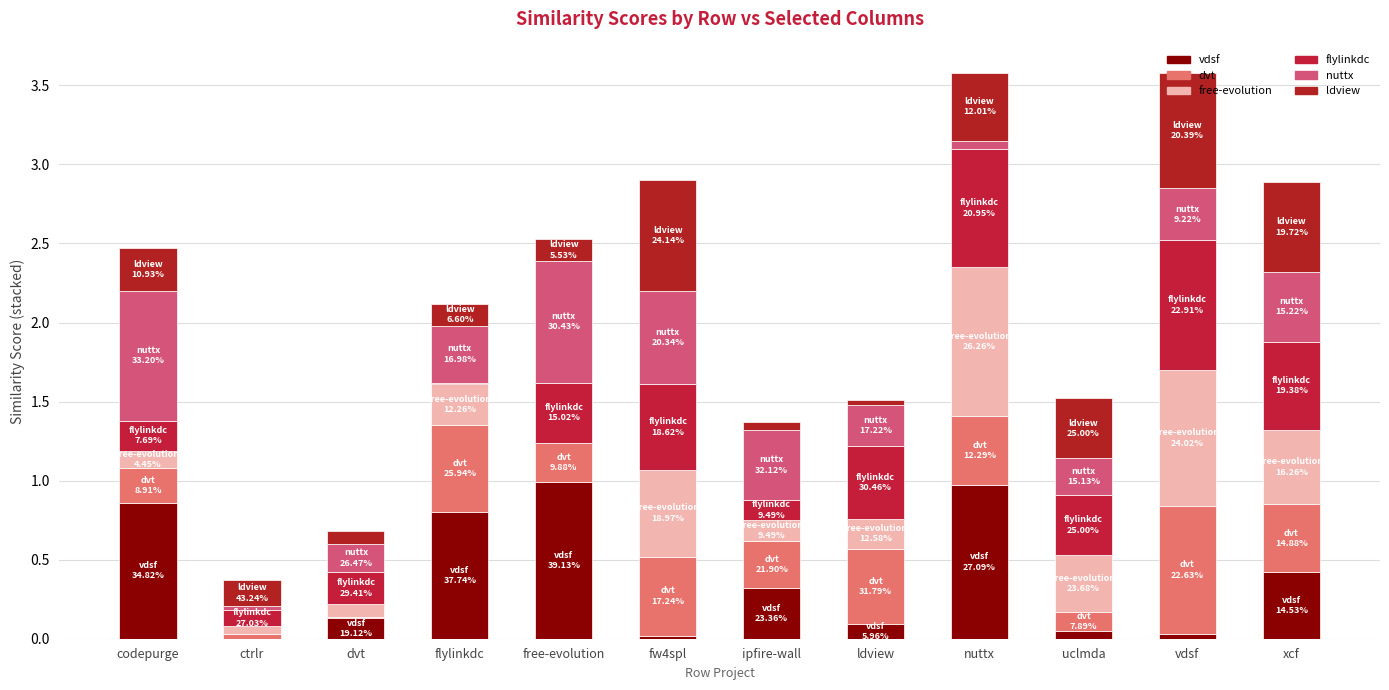

True or false: dvt.csv has a value of 0.2 at codepurge.

True